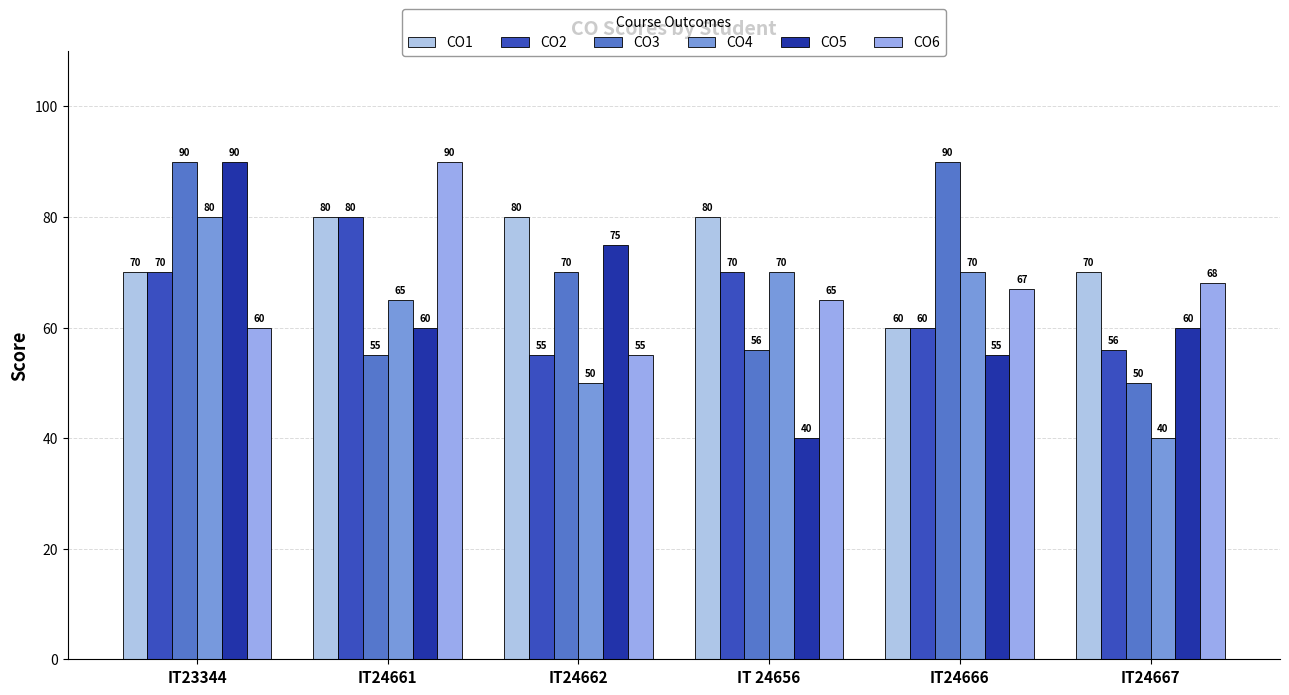

What is the sum of the CO2 values at IT24662 and IT24666?

115